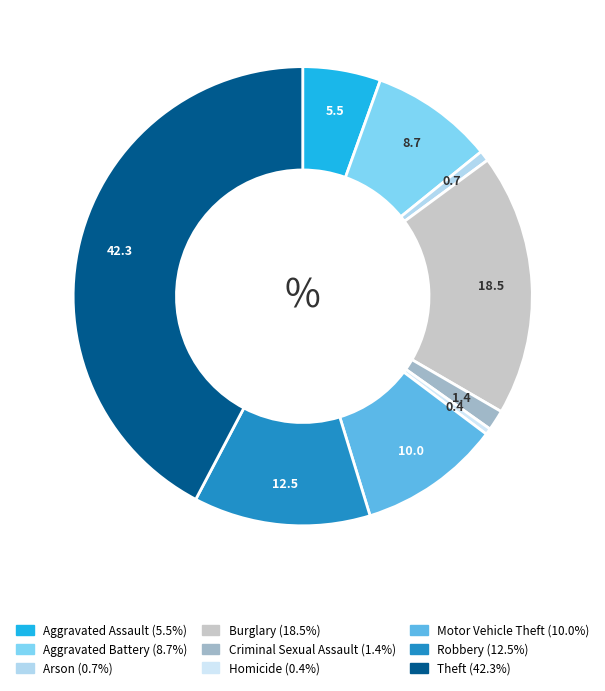

What is the total percentage of Aggravated Assault and Burglary?

24.0%